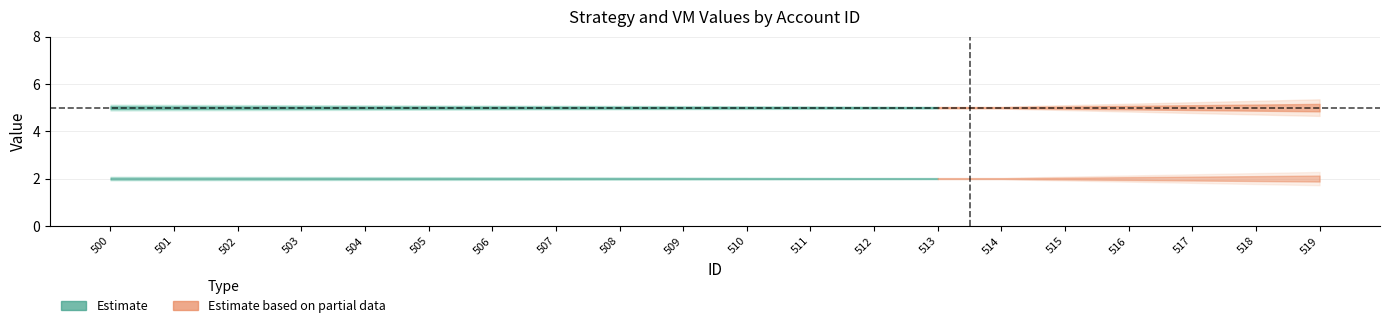

Reading left to right, extract all data points from this chart.

Strategy: 500=5	501=5	502=5	503=5	504=5	505=5	506=5	507=5	508=5	509=5	510=5	511=5	512=5	513=5	514=5	515=5	516=5	517=5	518=5	519=5
VM: 500=2	501=2	502=2	503=2	504=2	505=2	506=2	507=2	508=2	509=2	510=2	511=2	512=2	513=2	514=2	515=2	516=2	517=2	518=2	519=2